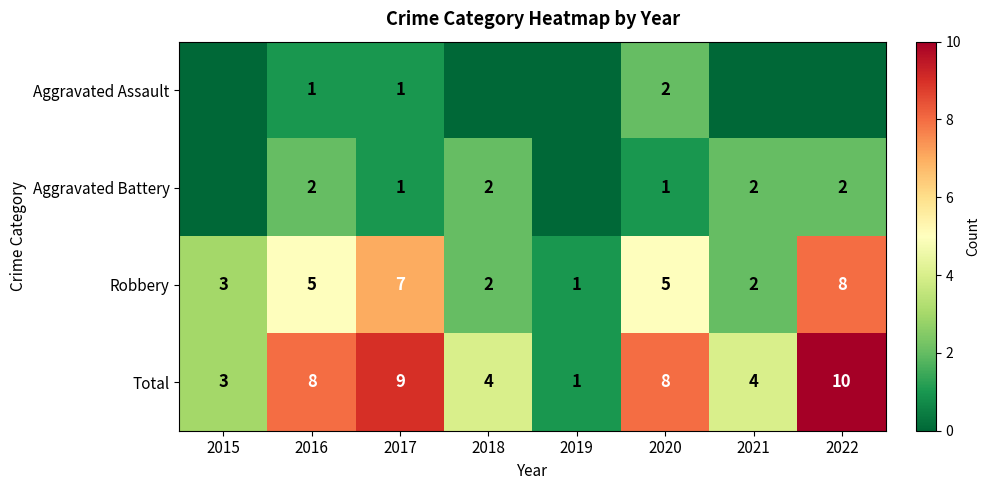

Which category has the highest value in the Total series?

2022